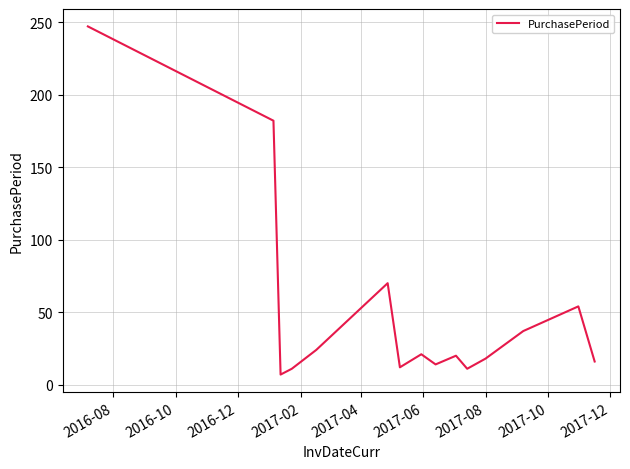

What is the minimum value shown in the chart?

7